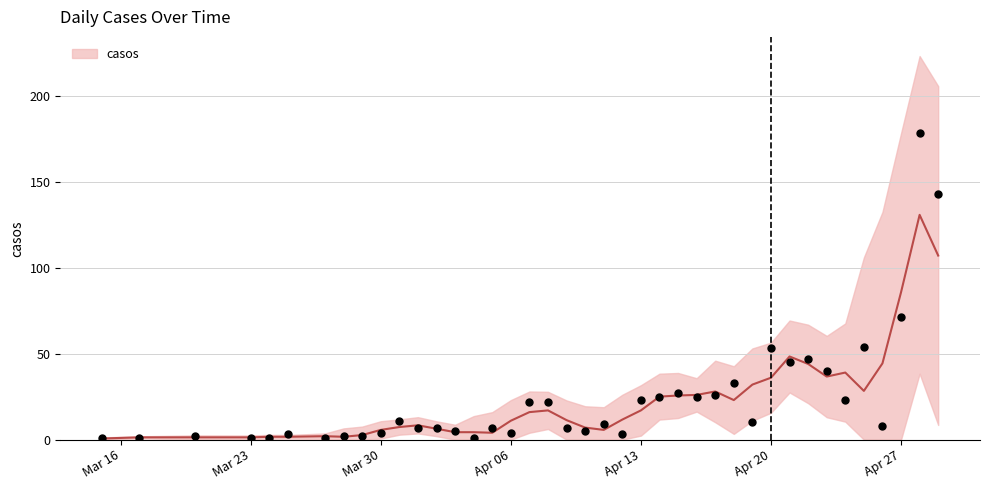

What is the change in value from 2020-04-11 to 2020-04-12?

-6